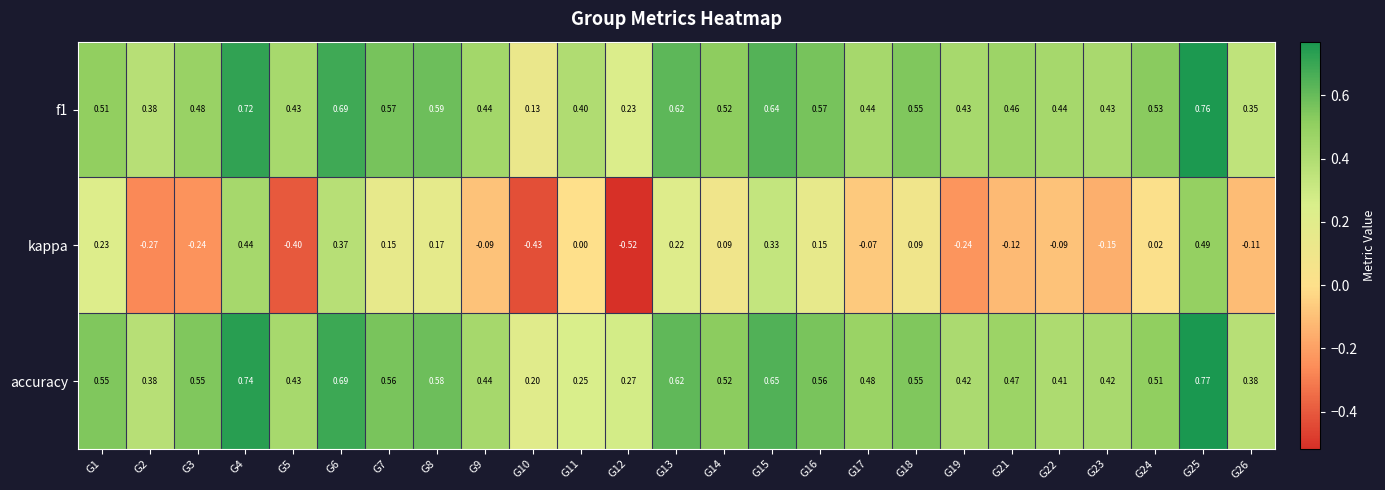

Which series has the largest total across all categories?

accuracy